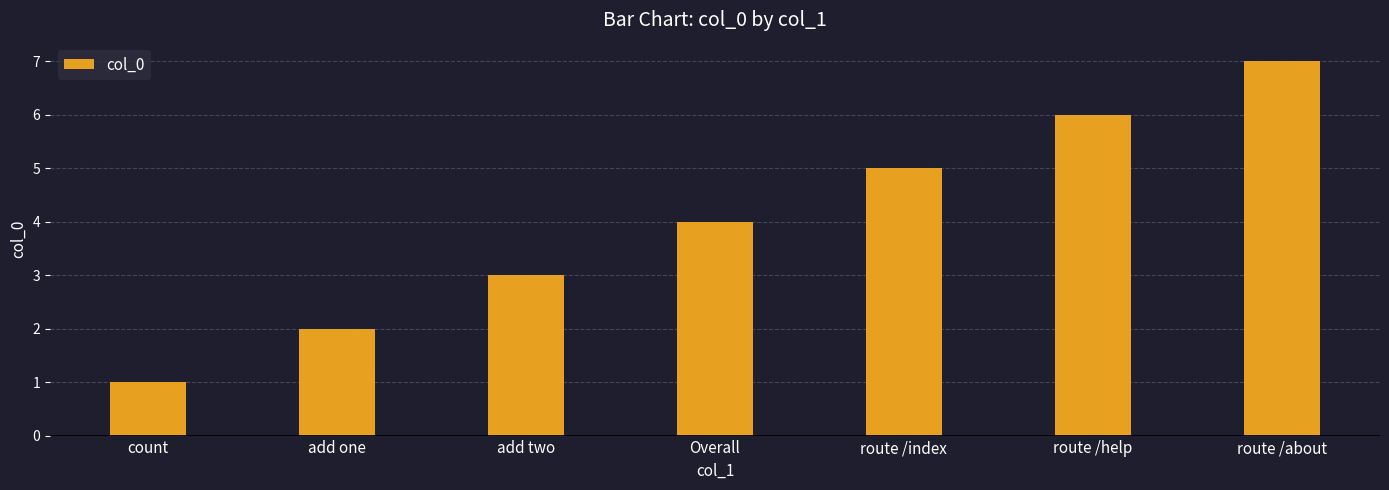

Count the values in the range 2 to 6.

5